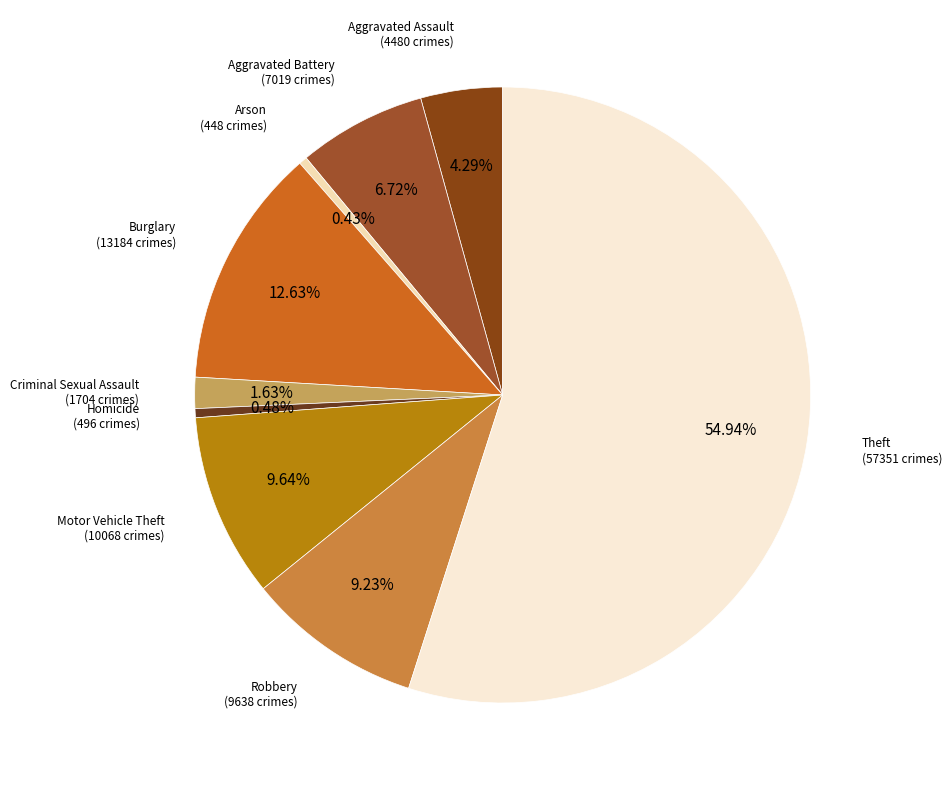

Rank the categories by value from highest to lowest.

Theft, Burglary, Motor Vehicle Theft, Robbery, Aggravated Battery, Aggravated Assault, Criminal Sexual Assault, Homicide, Arson